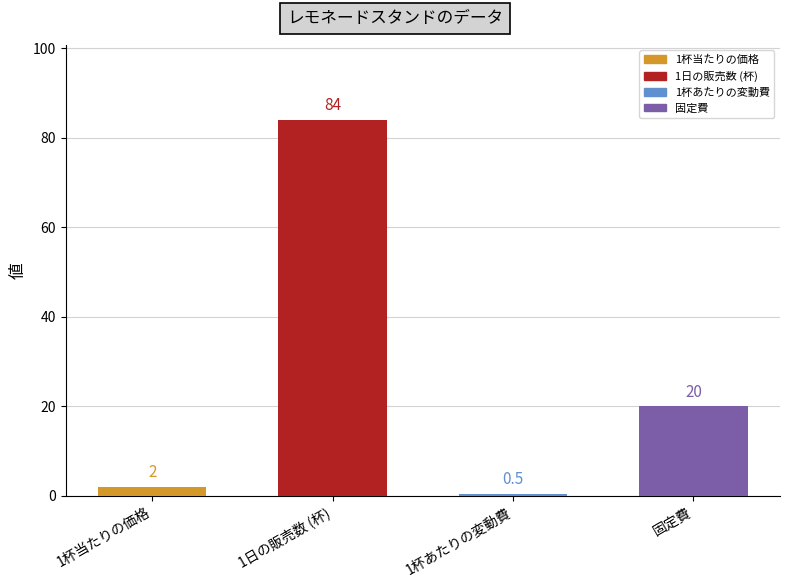

Reading left to right, what are all the values shown in this chart?

2.0	84.0	0.5	20.0